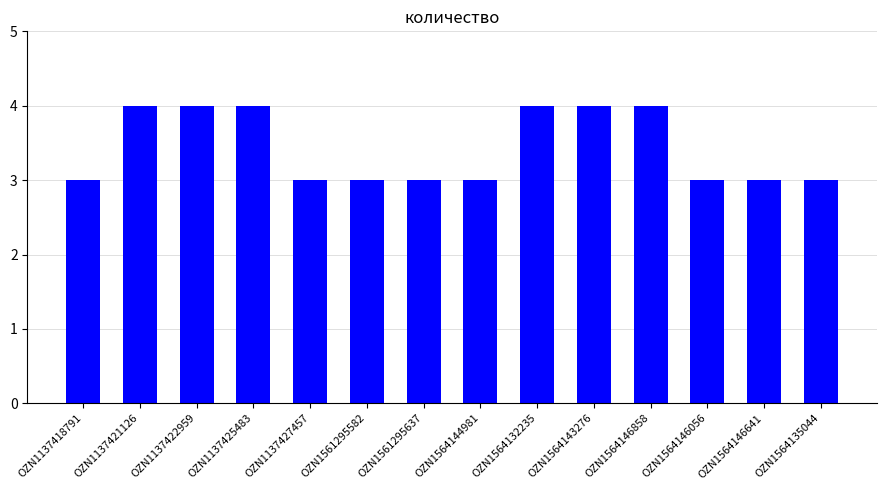

What position from the right is OZN1137422959?

12